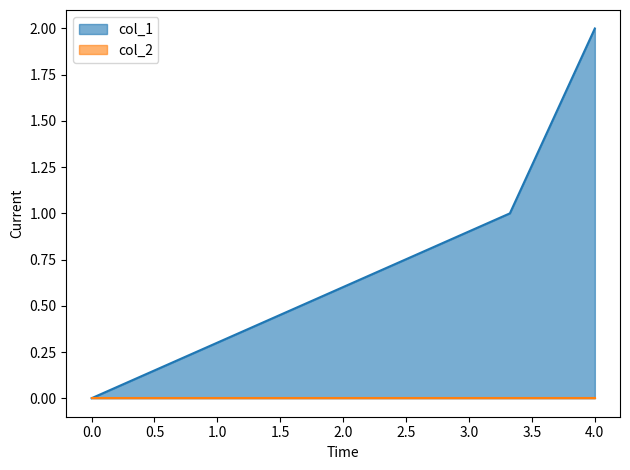

Reading right to left, list all the values displayed in this chart.

2	1	0